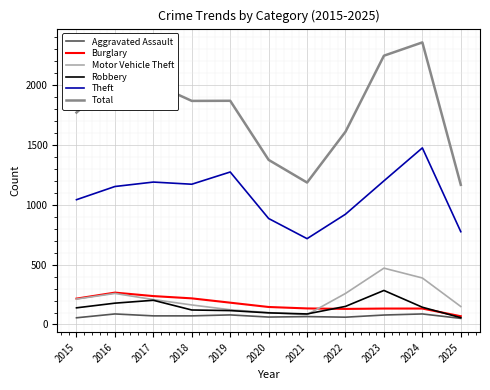

True or false: Theft and Robbery cross at least once.

False